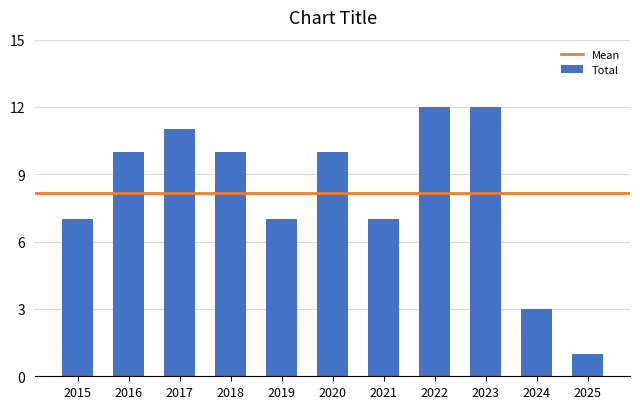

What is the difference between the maximum and minimum values?

11